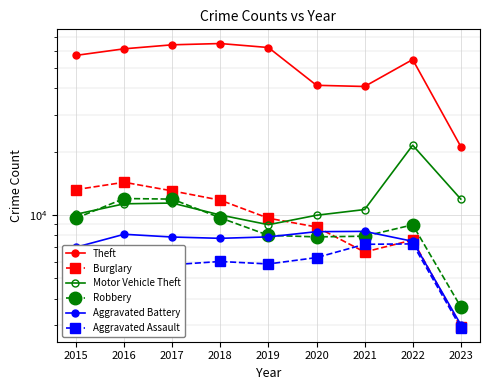

How many lines are shown in the chart?

6